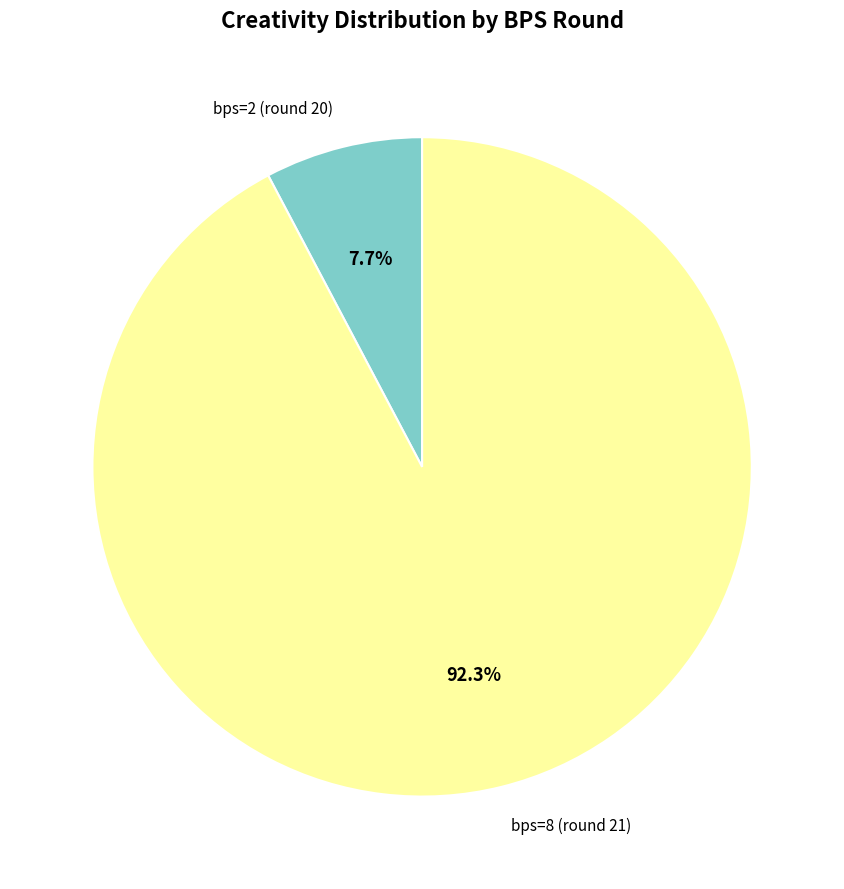

Which category has the smallest portion of the pie?

bps=2 (round 20)